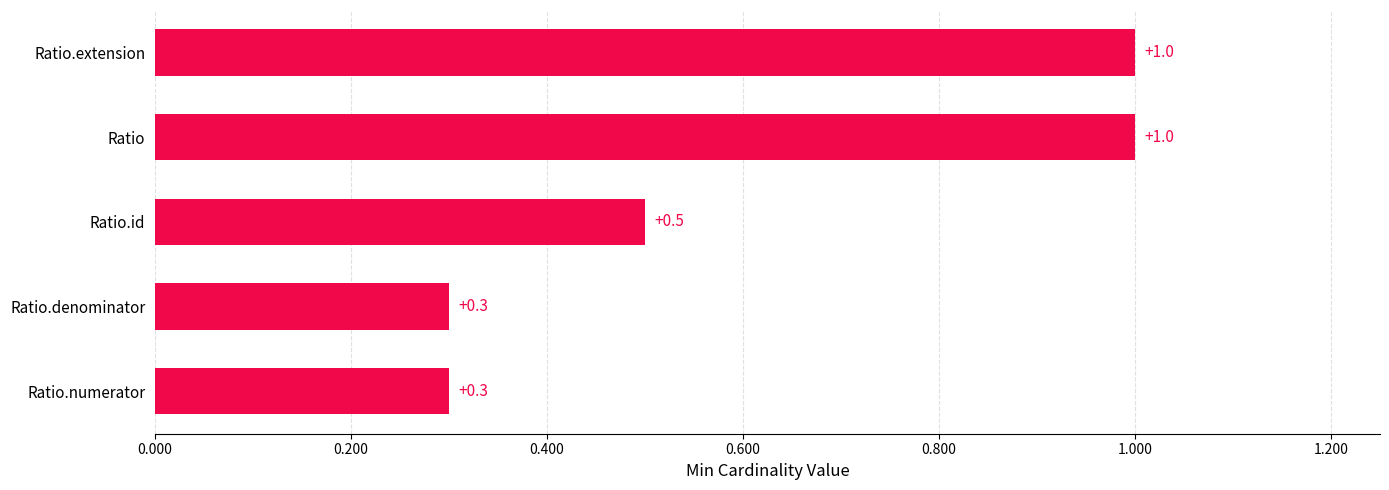

What is the smallest value displayed?

0.3